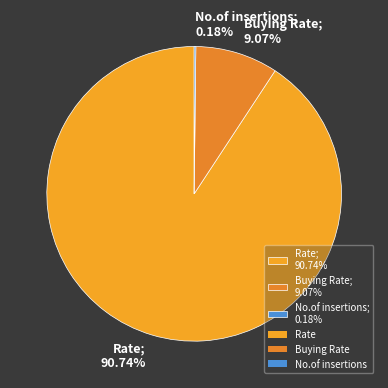

What percentage is the Buying Rate slice, to the nearest percent?

9%